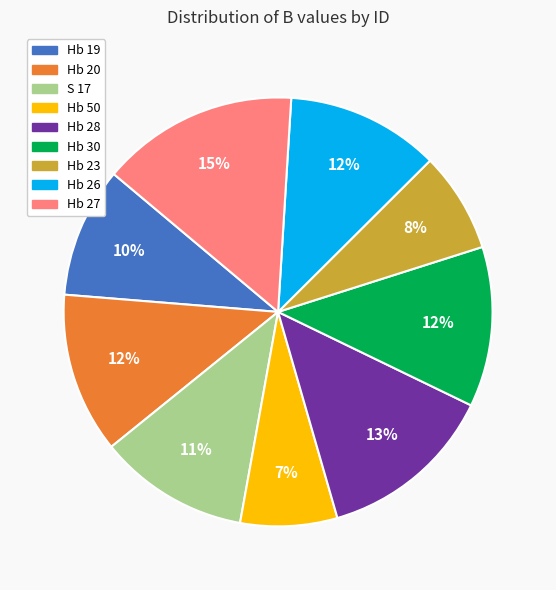

To the nearest percent, what is the combined percentage of Hb 20 and Hb 28?

25%